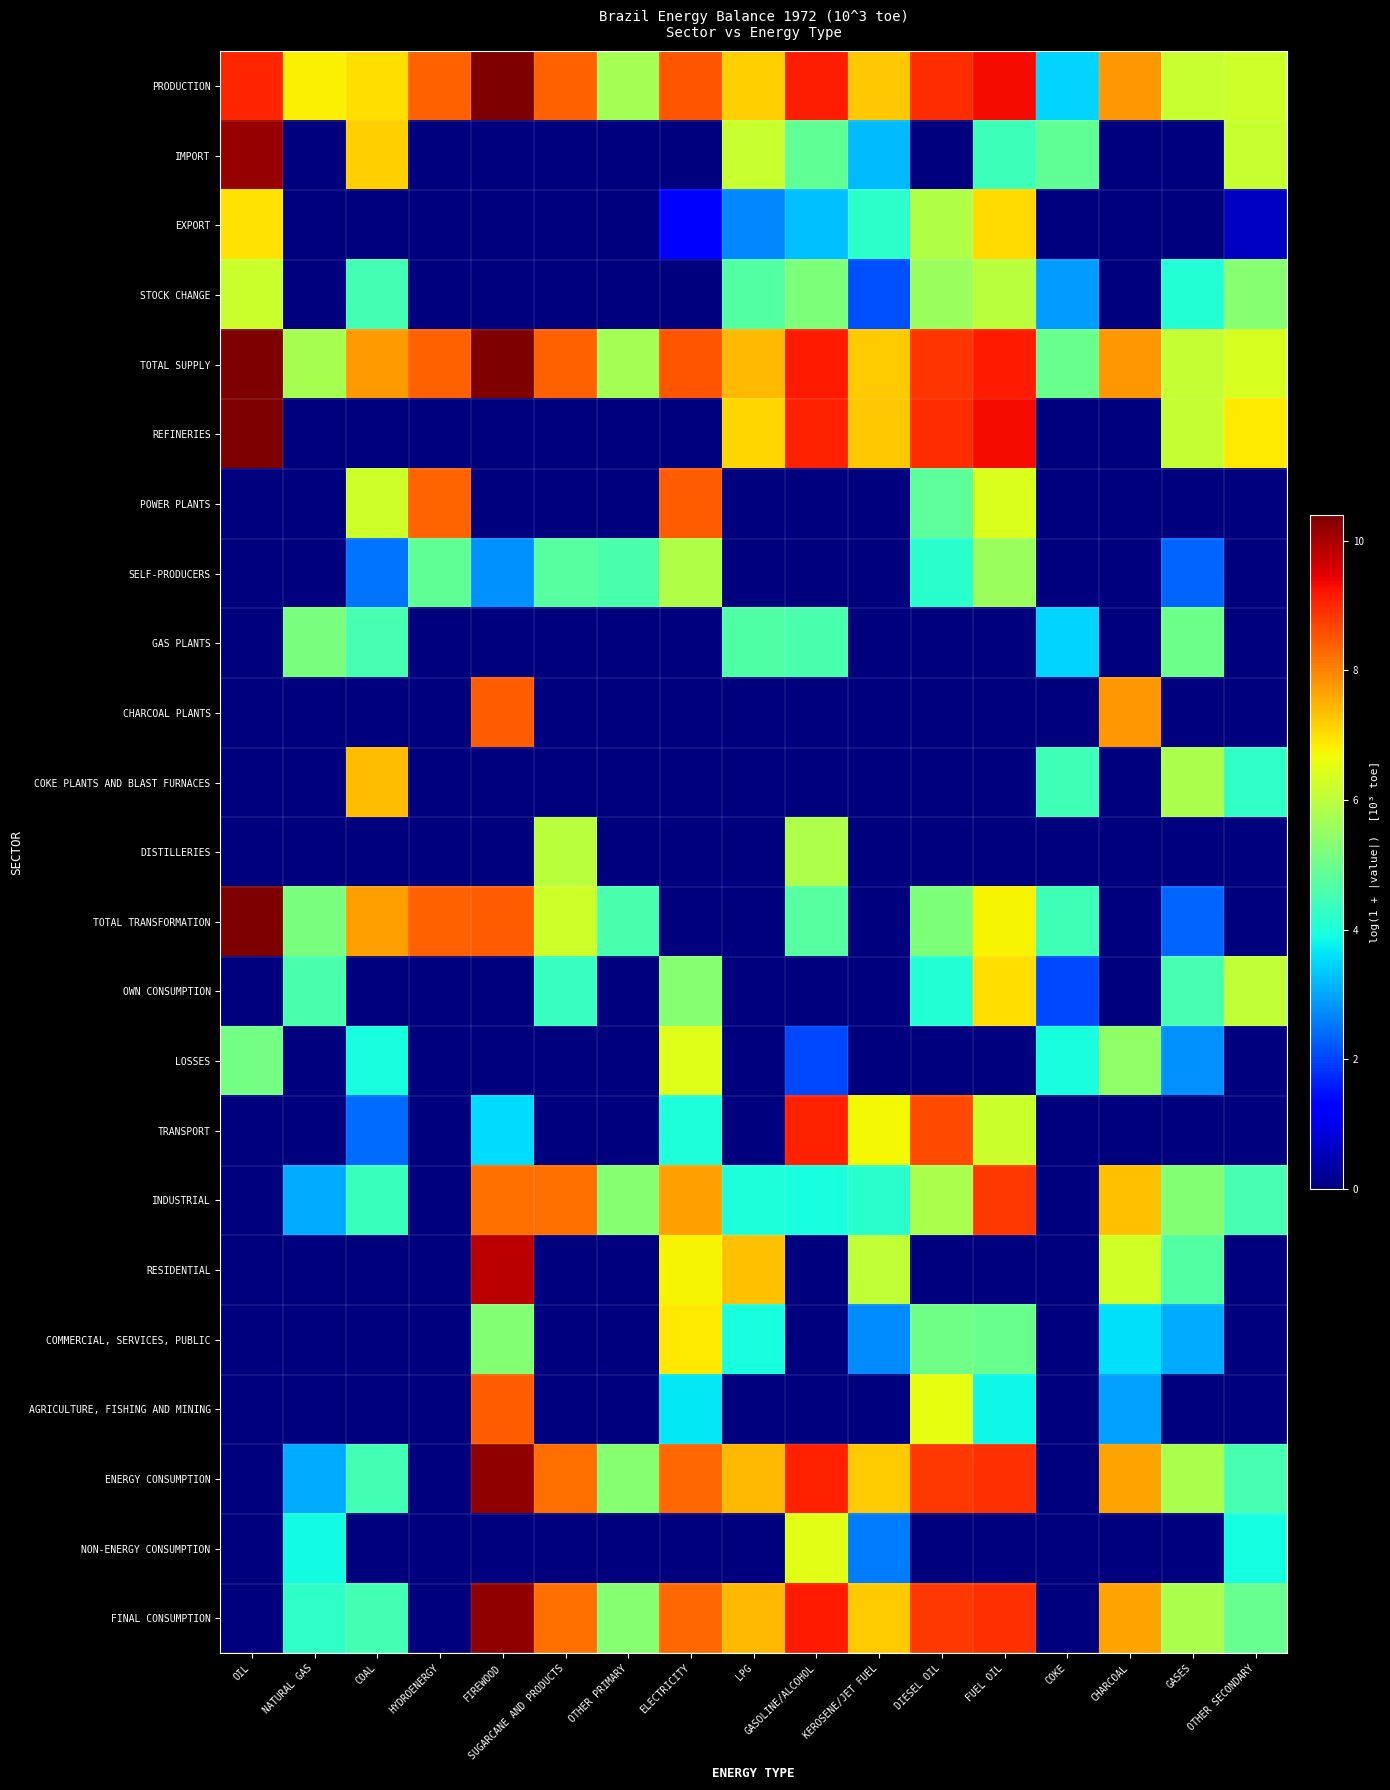

At which category is the sum across all series the highest?

FUEL OIL